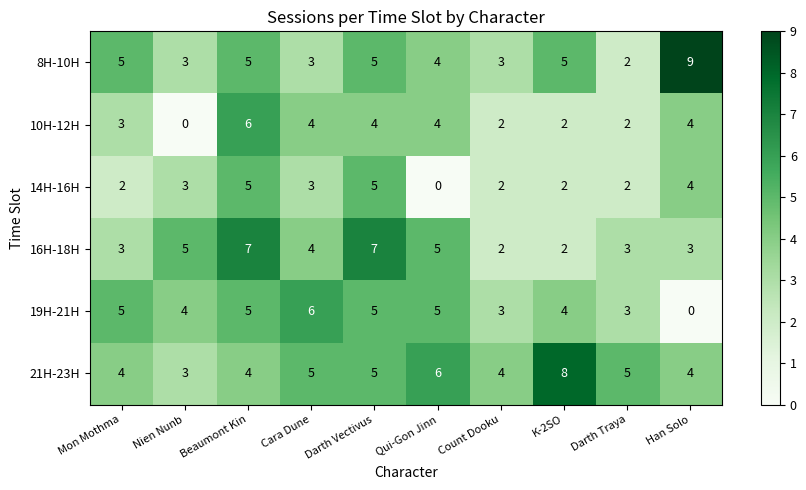

At which category does the chart reach its peak across all series?

Han Solo